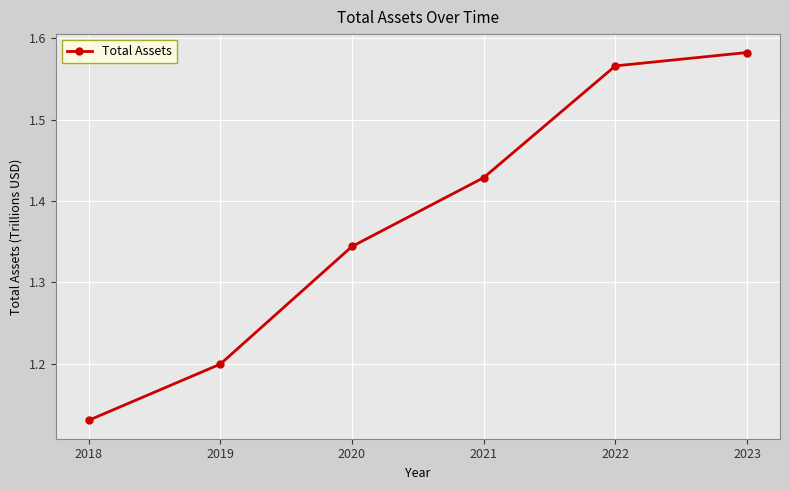

List the labels in order of value, smallest first.

2018, 2019, 2020, 2021, 2022, 2023